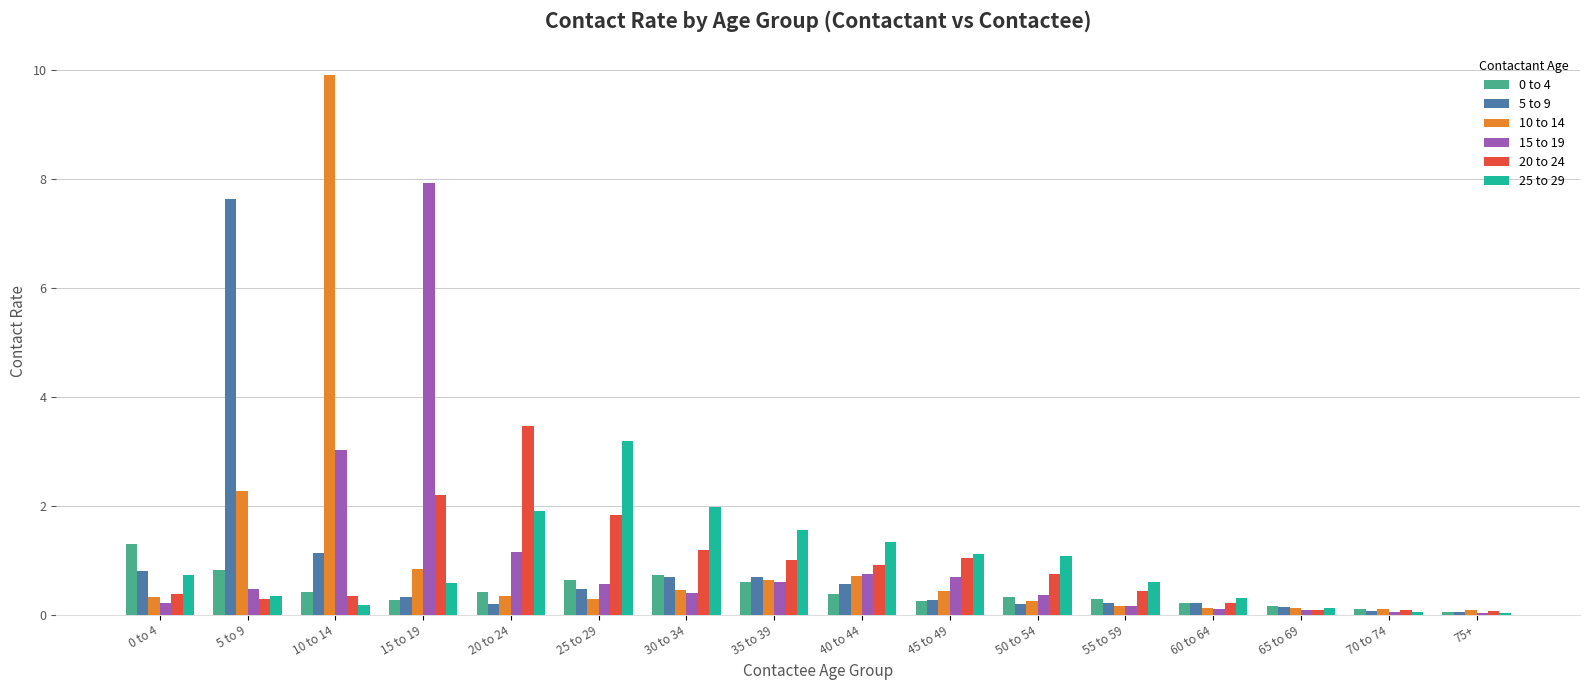

What is the approximate value of 15 to 19 at 45 to 49?

0.7